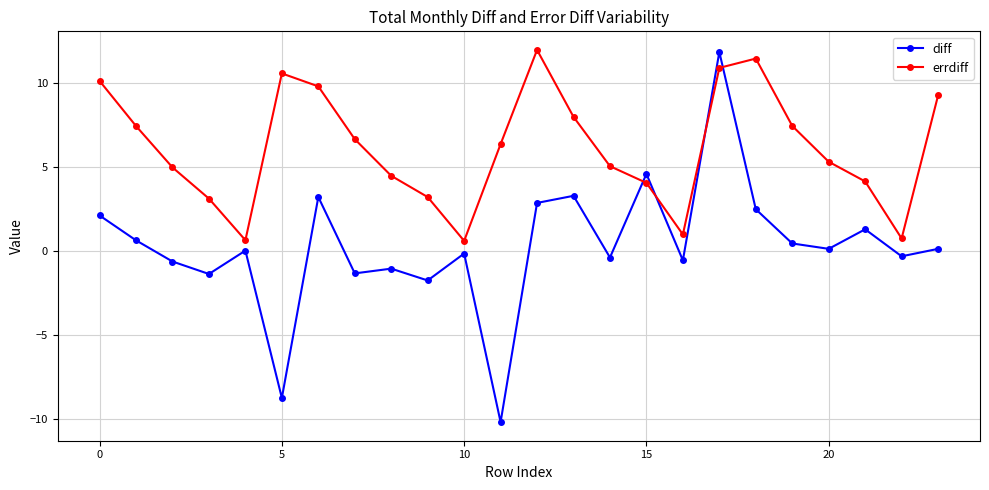

What is the difference between the maximum and minimum values in the diff series?

22.0